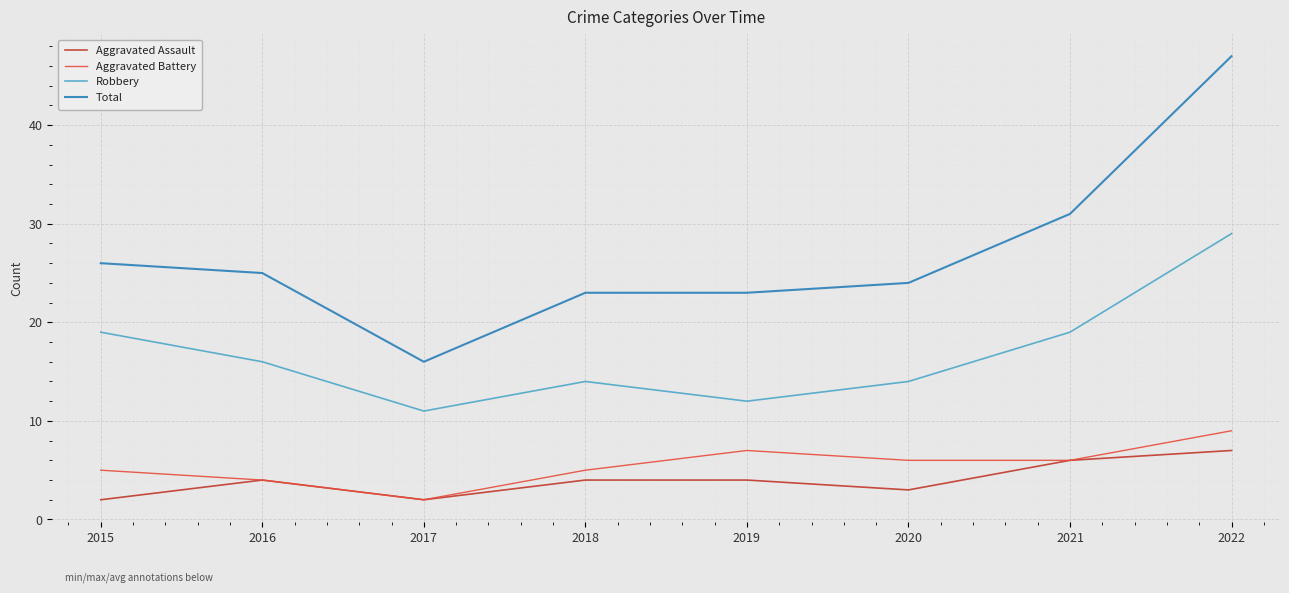

Reading left to right, what are all the values shown in this chart?

Aggravated Assault: 2015=2	2016=4	2017=2	2018=4	2019=4	2020=3	2021=6	2022=7
Aggravated Battery: 2015=5	2016=4	2017=2	2018=5	2019=7	2020=6	2021=6	2022=9
Robbery: 2015=19	2016=16	2017=11	2018=14	2019=12	2020=14	2021=19	2022=29
Total: 2015=26	2016=25	2017=16	2018=23	2019=23	2020=24	2021=31	2022=47